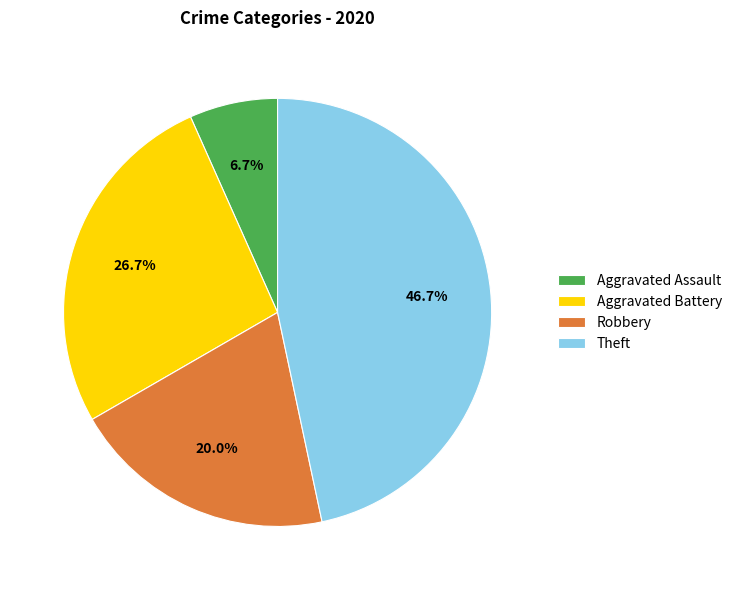

Is it true that Theft is 47% of the pie?

True